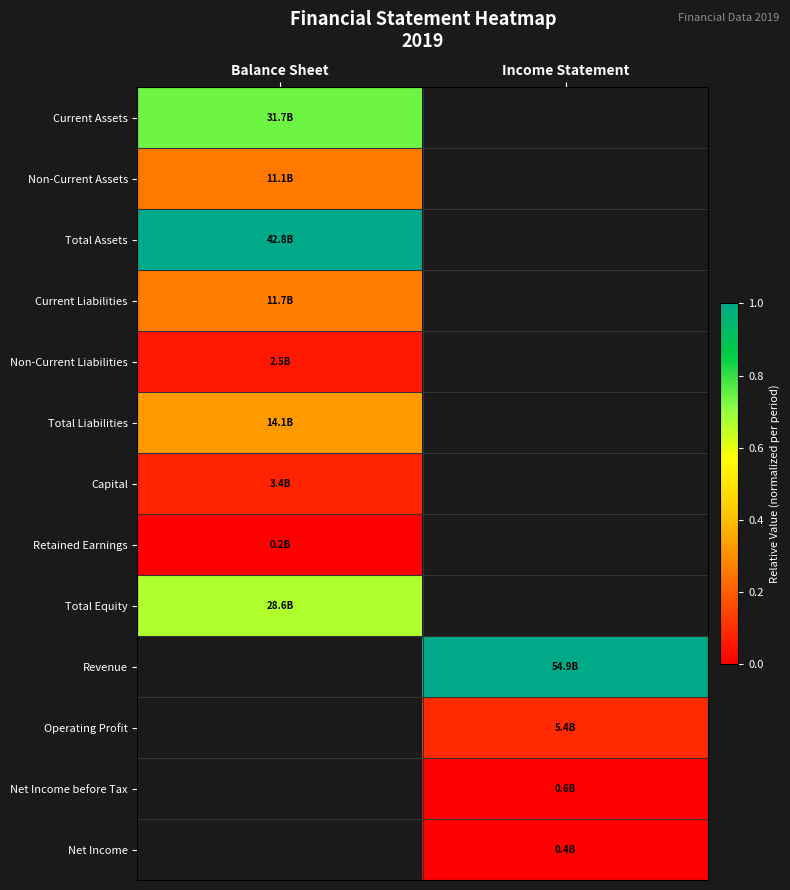

Is the value of Non-Current Liabilities at Income Statement greater than the value of Net Income at Income Statement?

No